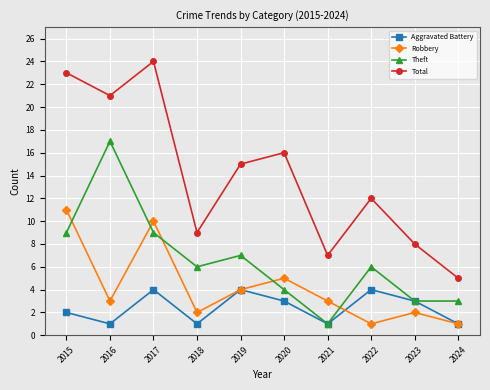

Is the value of Total at 2021 greater than the value of Robbery at 2017?

No